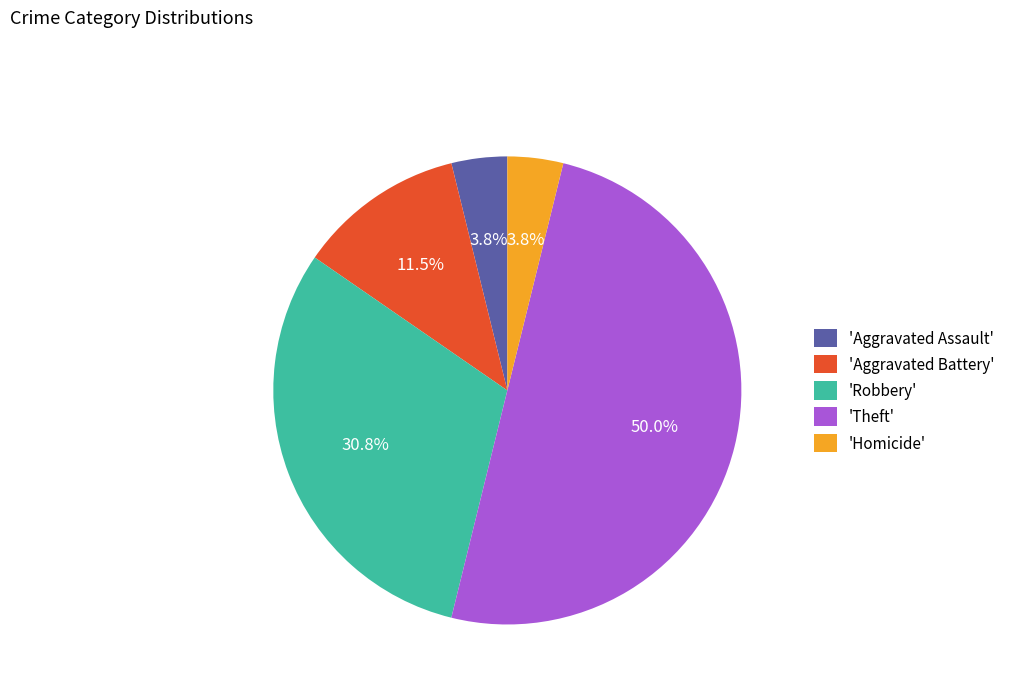

Between 'Theft' and 'Aggravated Assault', which is larger?

'Theft'